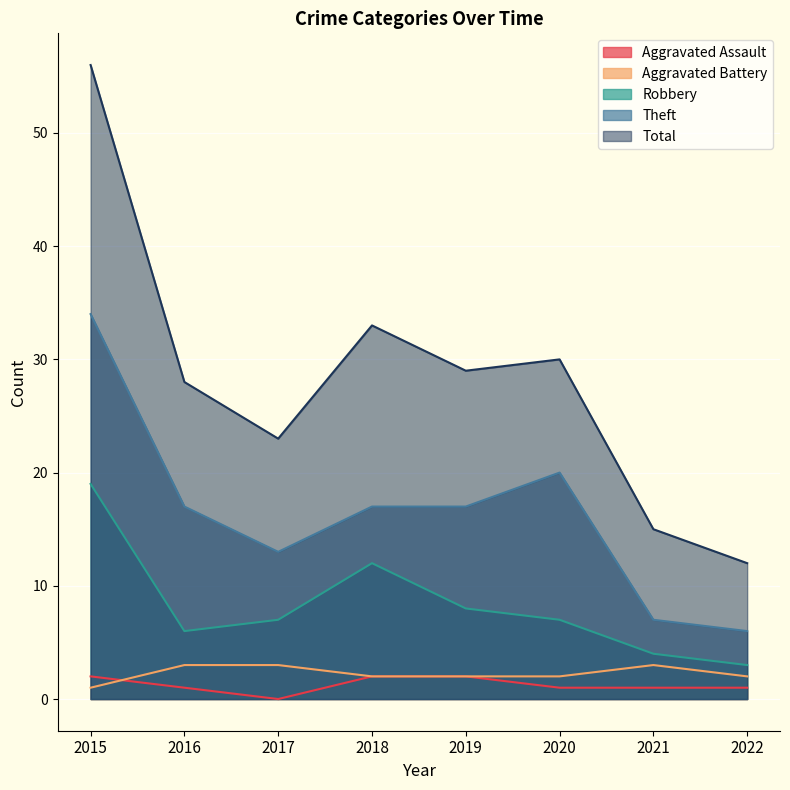

How many interior local valleys does the Aggravated Assault series have?

1